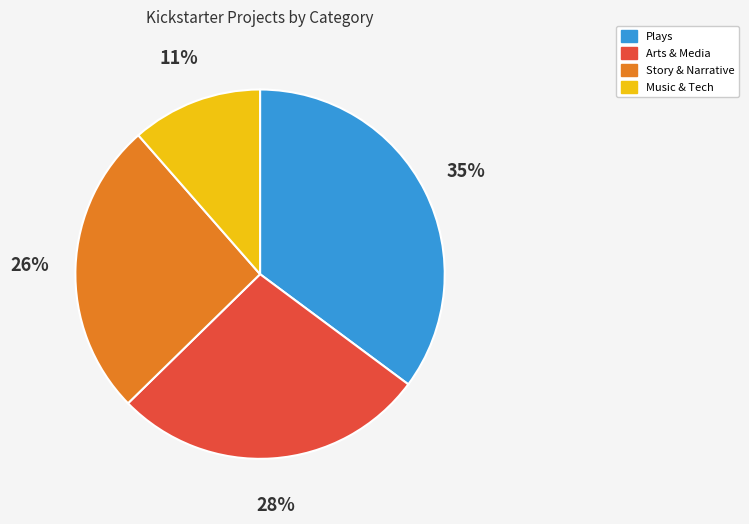

To the nearest percent, what is the difference between the largest and smallest slice percentages?

24%